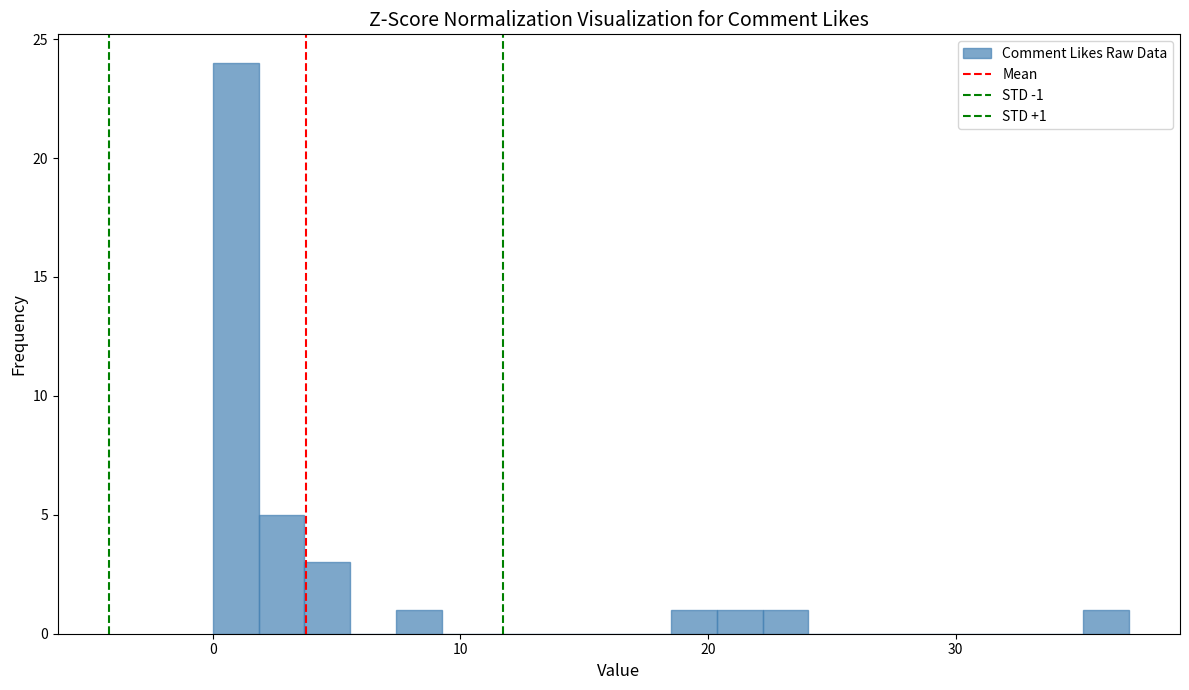

Read against the x-axis, roughly where is the centre of the tallest bar?

1